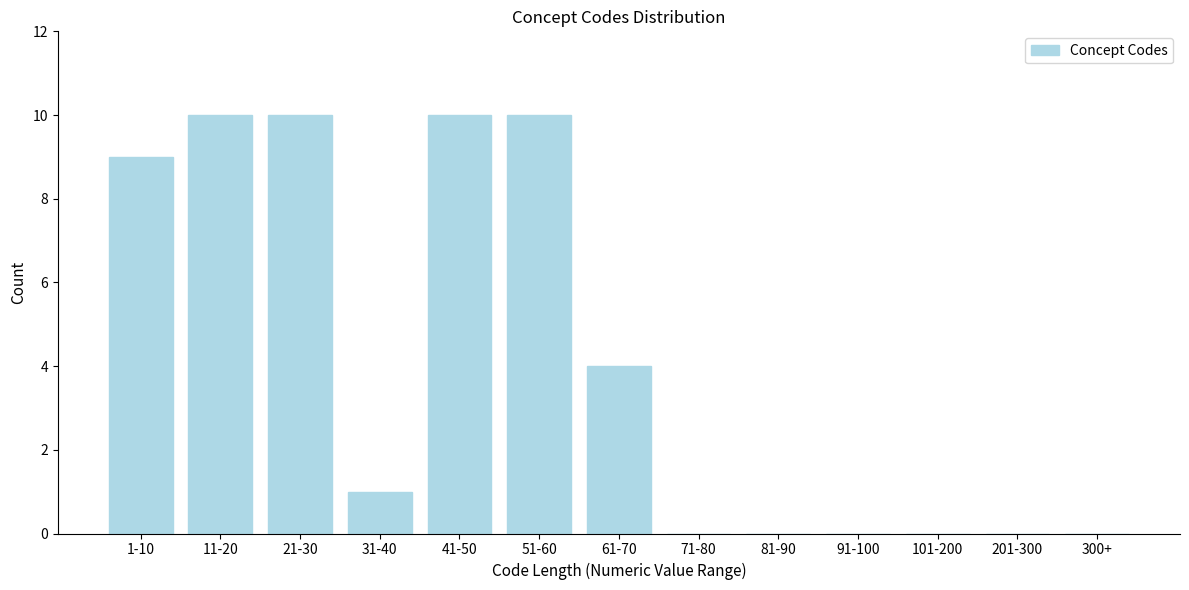

Reading left to right, extract all data points from this chart.

1-10=9	11-20=10	21-30=10	31-40=1	41-50=10	51-60=10	61-70=4	71-80=0	81-90=0	91-100=0	101-200=0	201-300=0	300+=0